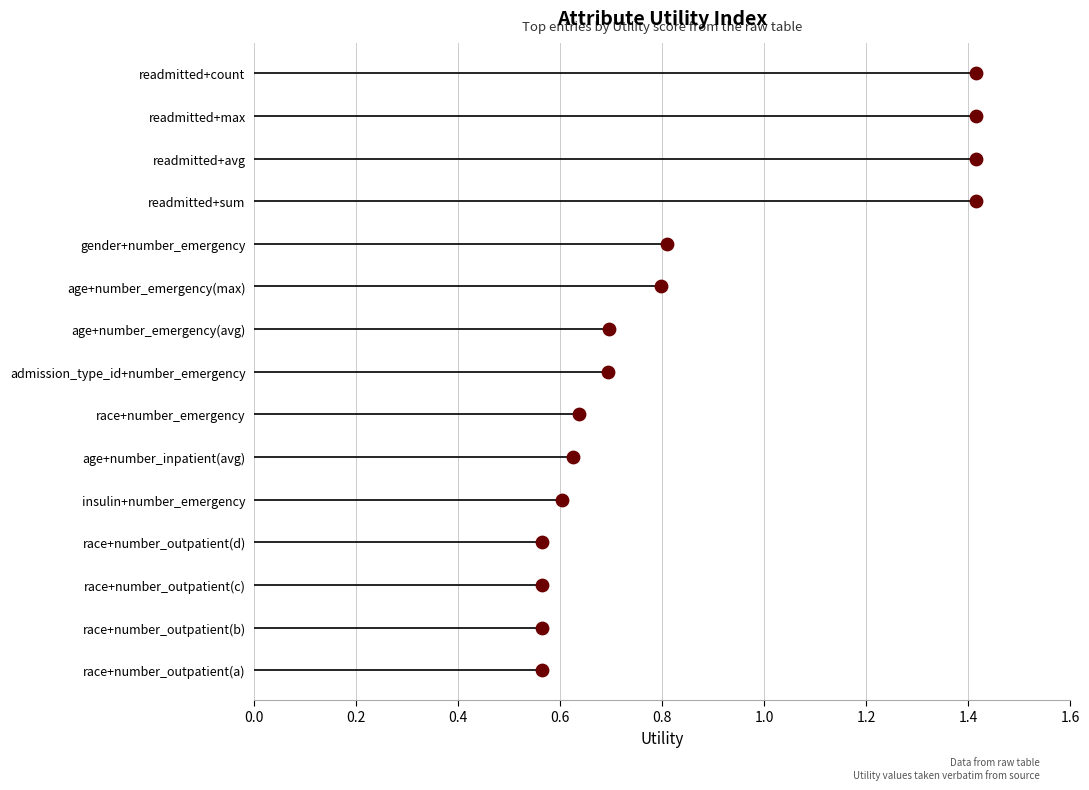

Which has a higher value, 0.4 or 0.2?

0.4